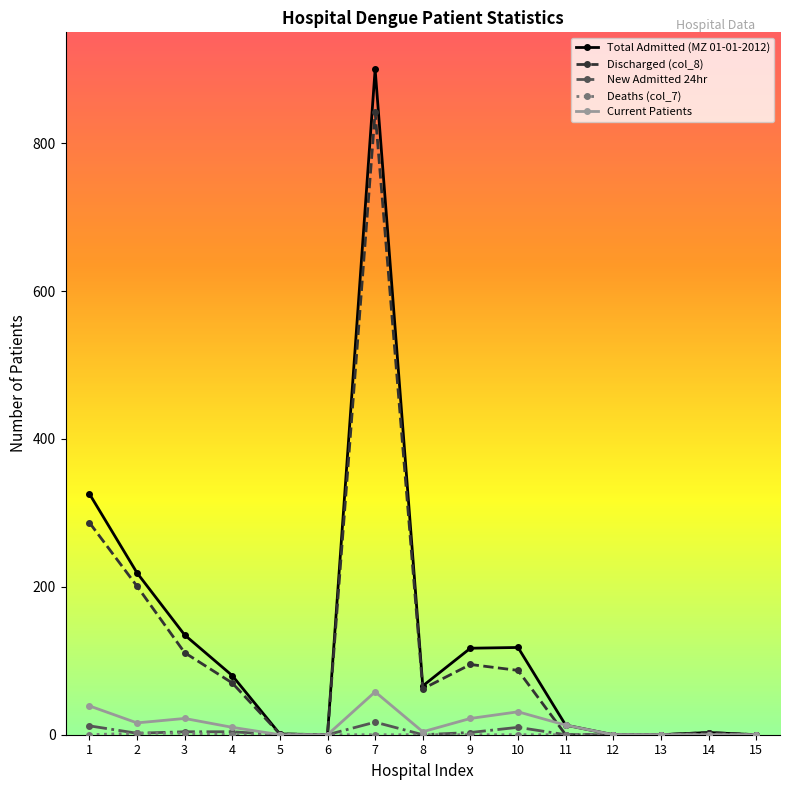

Is the value of Discharged (col_8) at 7 greater than the value of New Admitted 24hr at 7?

Yes